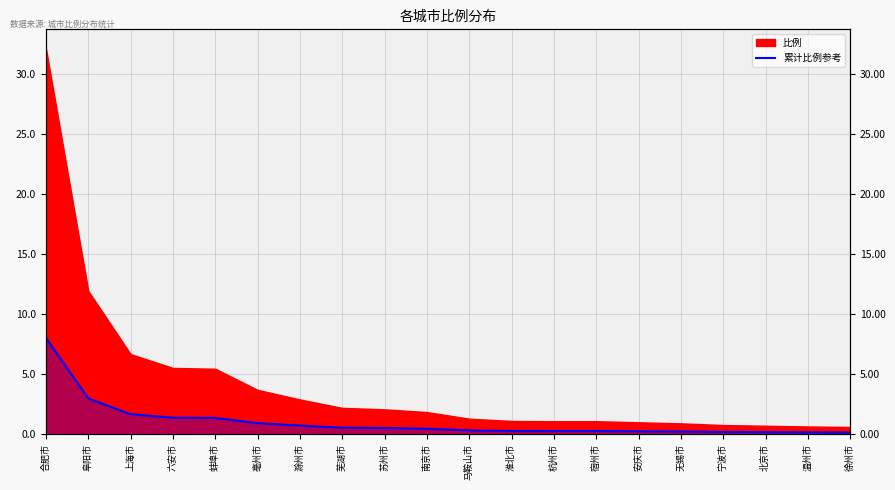

What is the minimum value shown in the chart?

0.2